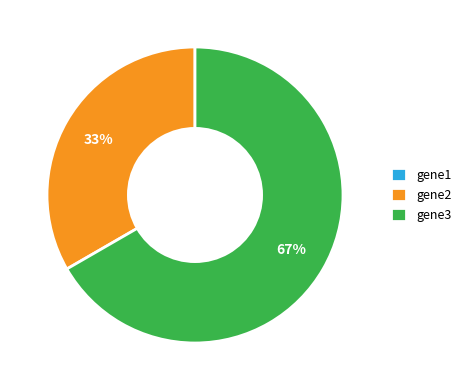

What is the ratio of the value at gene2 to the value at gene3?

0.5